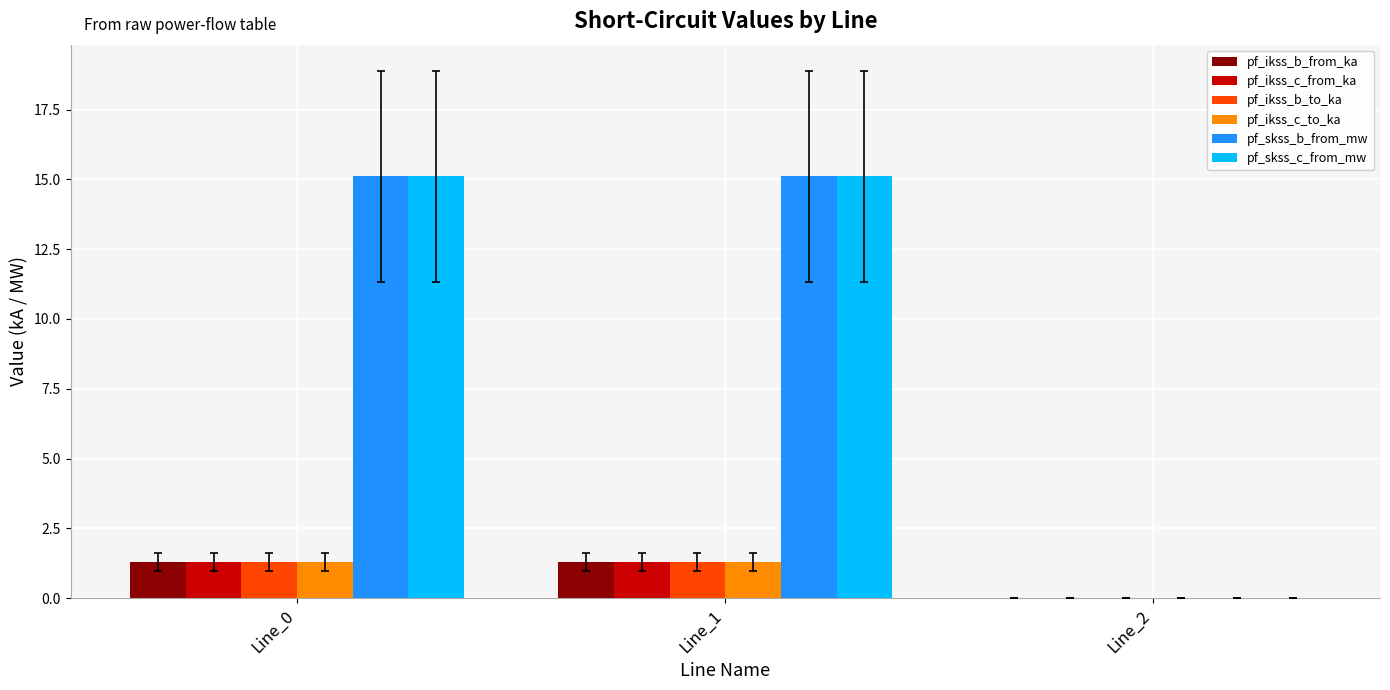

How many values in pf_ikss_b_from_ka are above zero?

2